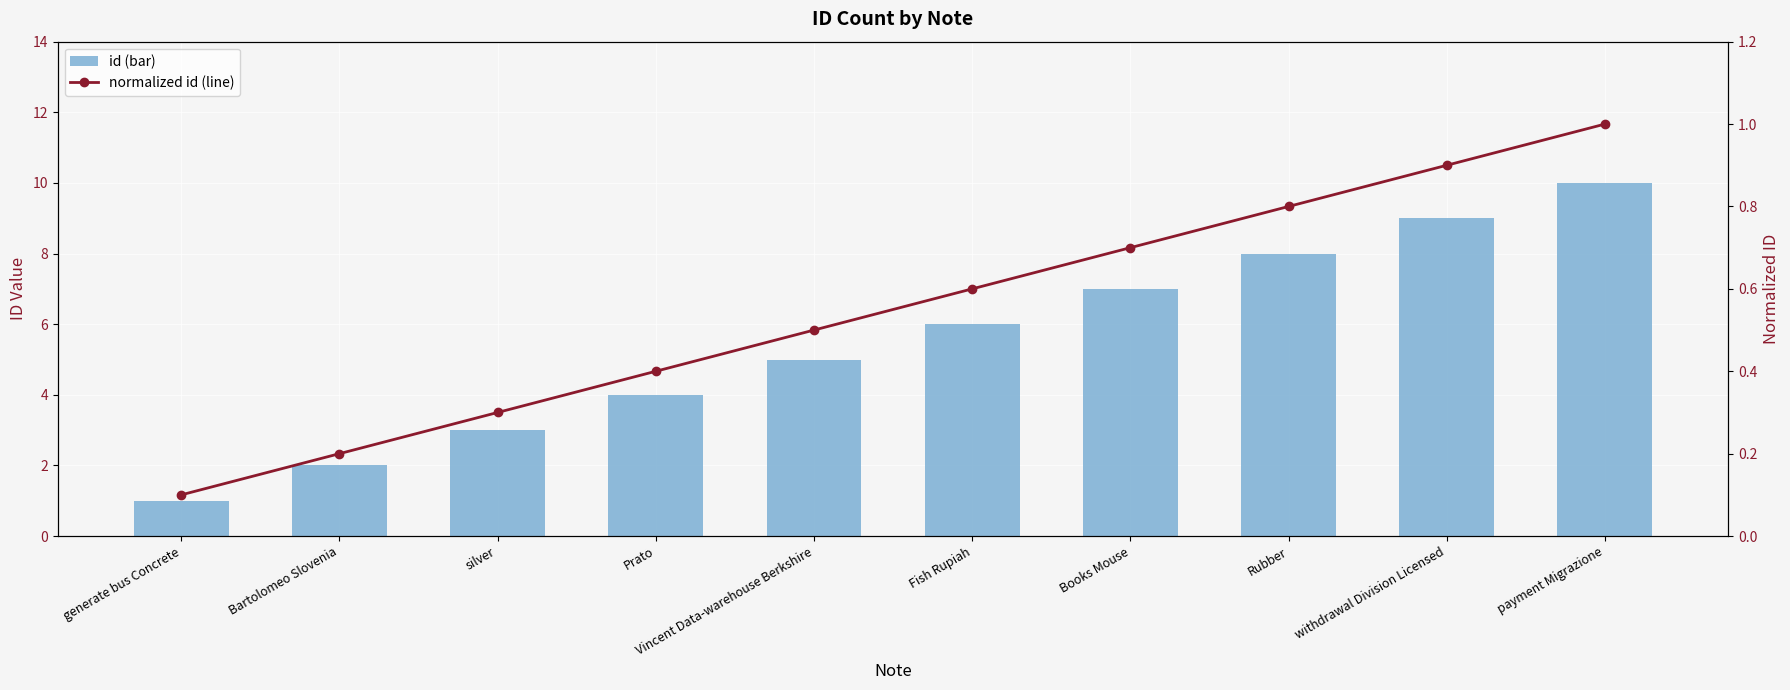

Reading left to right, extract all data points from this chart.

id (bar): 1.0	2.0	3.0	4.0	5.0	6.0	7.0	8.0	9.0	10.0
normalized id (line): 0.1	0.2	0.3	0.4	0.5	0.6	0.7	0.8	0.9	1.0